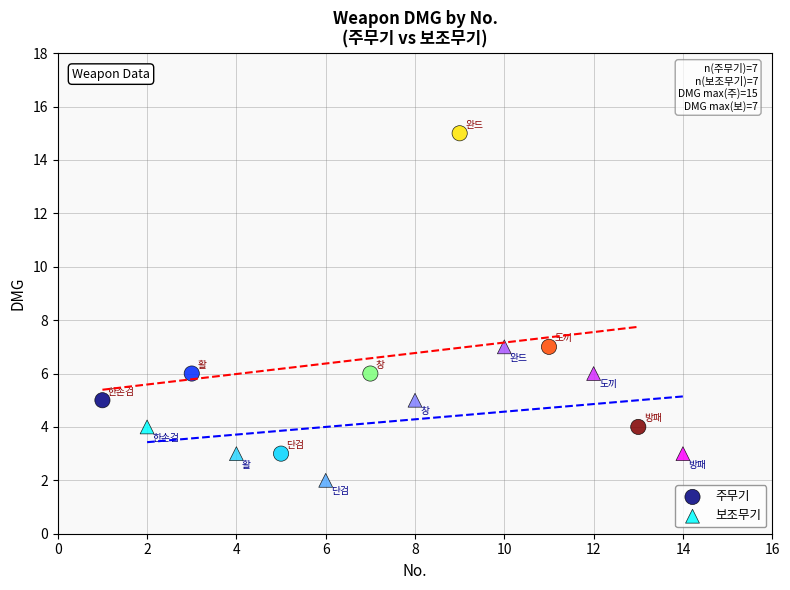

Which series has the widest spread of Y values?

주무기